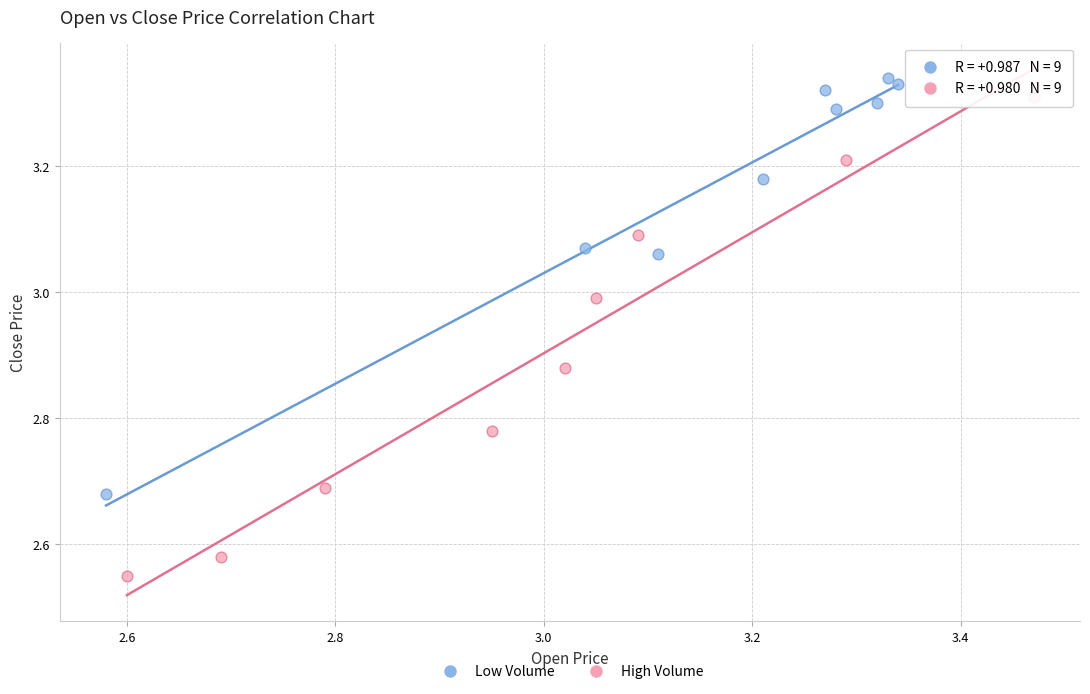

Which series has the widest spread of Y values?

High Volume